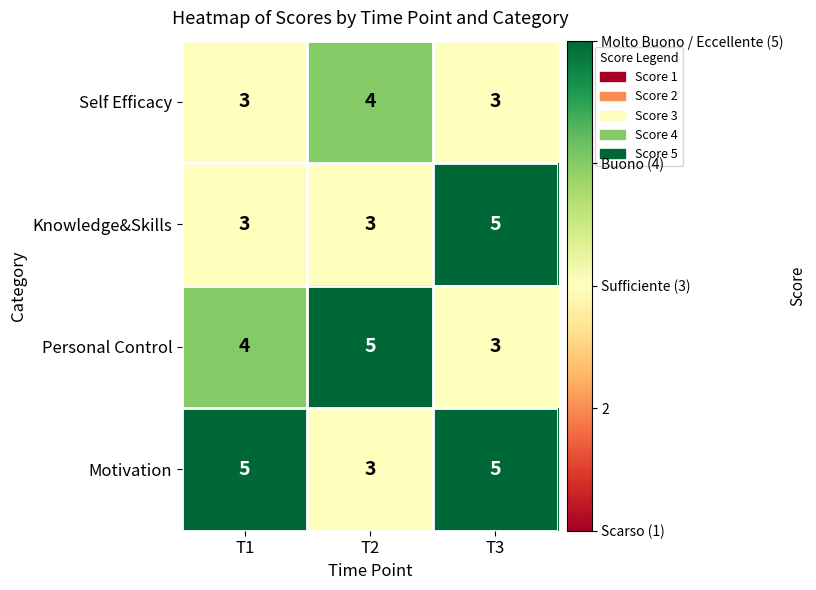

Rank the categories by Personal Control value from highest to lowest.

T2, T1, T3